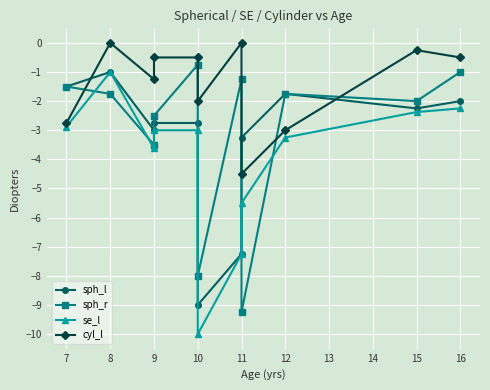

True or false: sph_l and sph_r intersect in this chart.

True